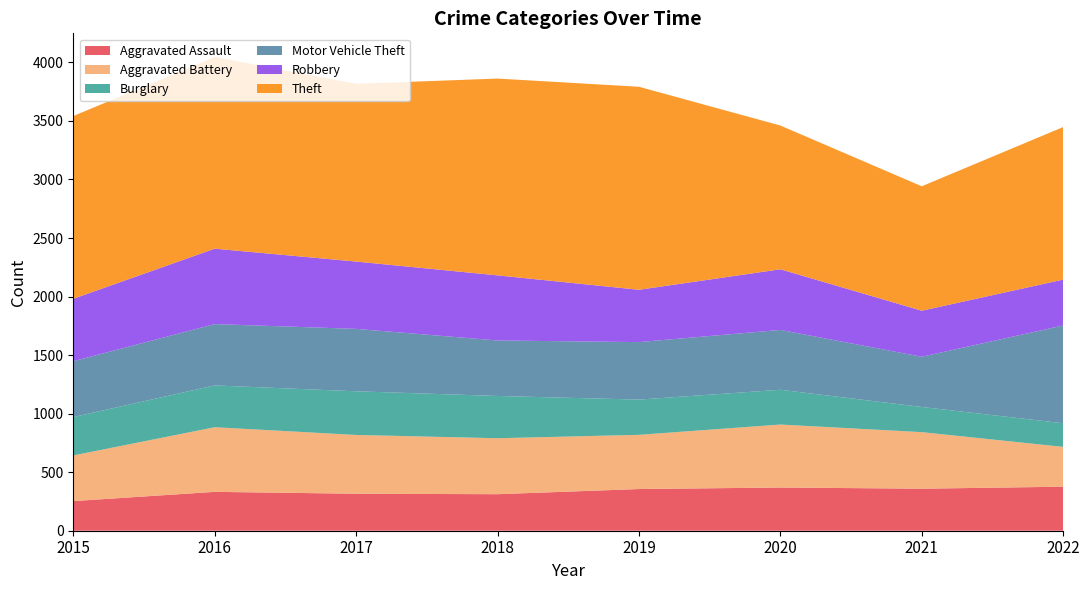

Reading left to right, list all the values displayed in this chart.

Aggravated Assault: 2015=253	2016=332	2017=316	2018=312	2019=356	2020=369	2021=359	2022=376
Aggravated Battery: 2015=390	2016=552	2017=502	2018=478	2019=463	2020=538	2021=483	2022=340
Burglary: 2015=328	2016=357	2017=373	2018=361	2019=301	2020=297	2021=215	2022=202
Motor Vehicle Theft: 2015=477	2016=524	2017=533	2018=474	2019=491	2020=511	2021=429	2022=835
Robbery: 2015=533	2016=644	2017=575	2018=556	2019=447	2020=518	2021=393	2022=392
Theft: 2015=1561	2016=1637	2017=1518	2018=1681	2019=1734	2020=1228	2021=1063	2022=1303